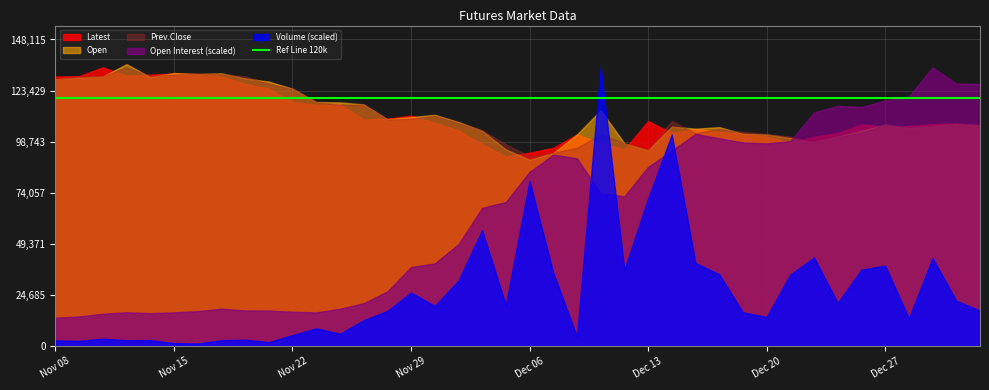

Where is the first local minimum for Prev.Close?

Nov 14